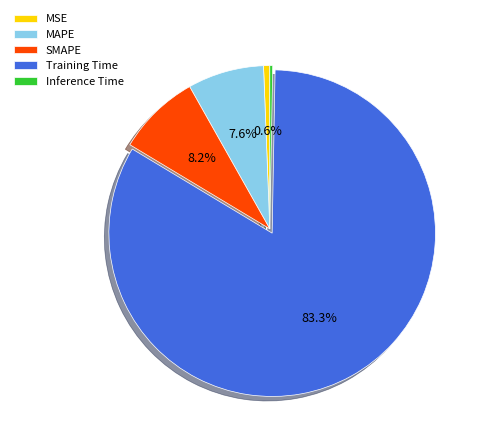

To the nearest percent, what is the average slice percentage?

20%